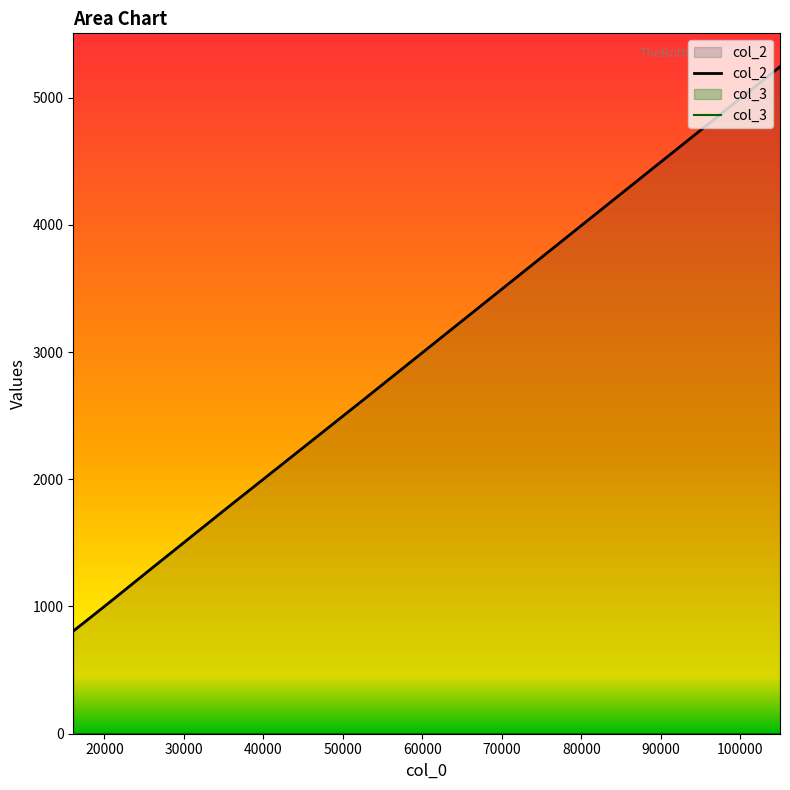

How many data points in col_2 are less than 1311?

3